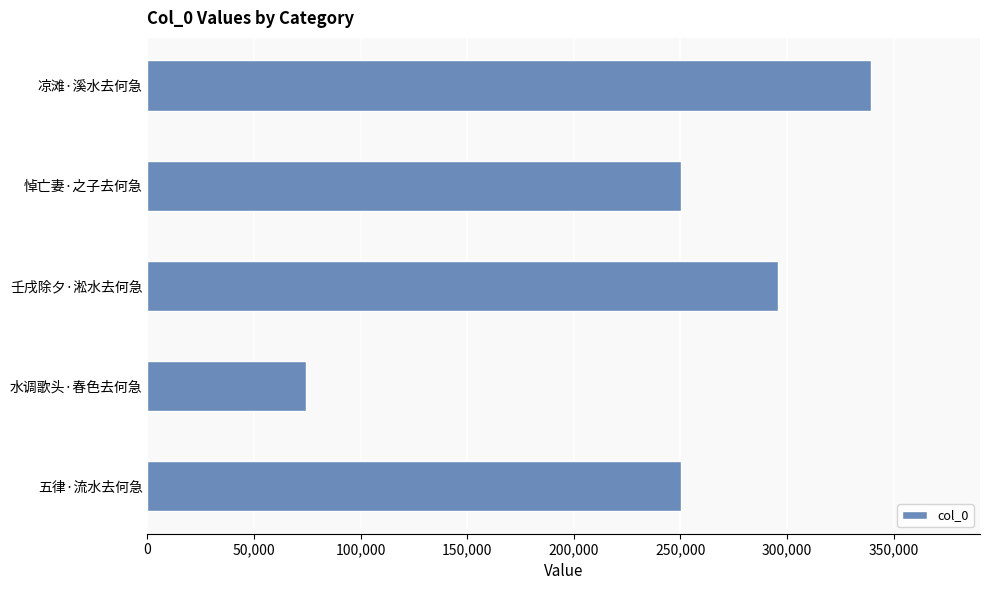

What is the average value?

241972